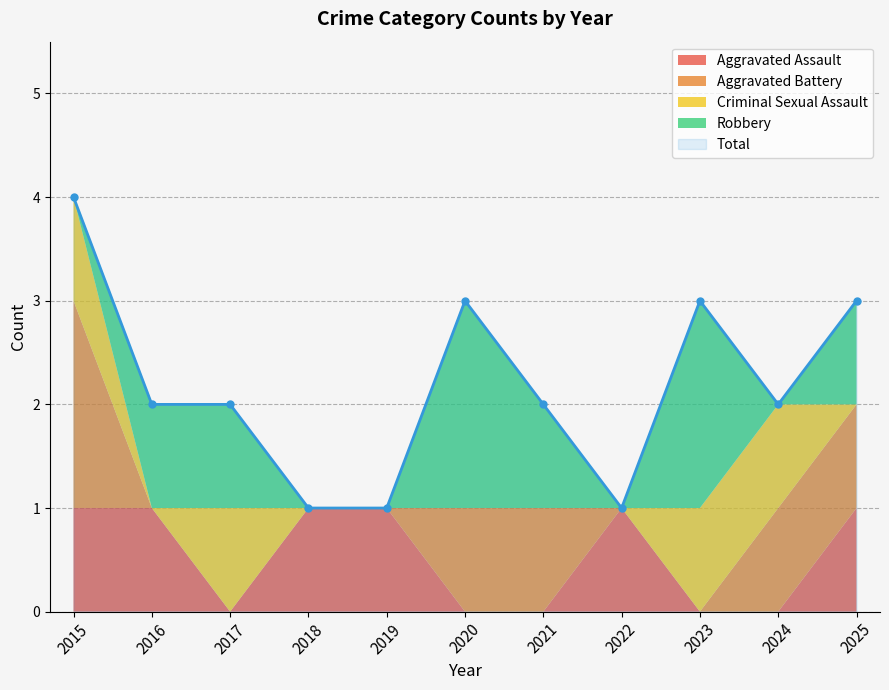

What is the sum of all Aggravated Assault values?

6